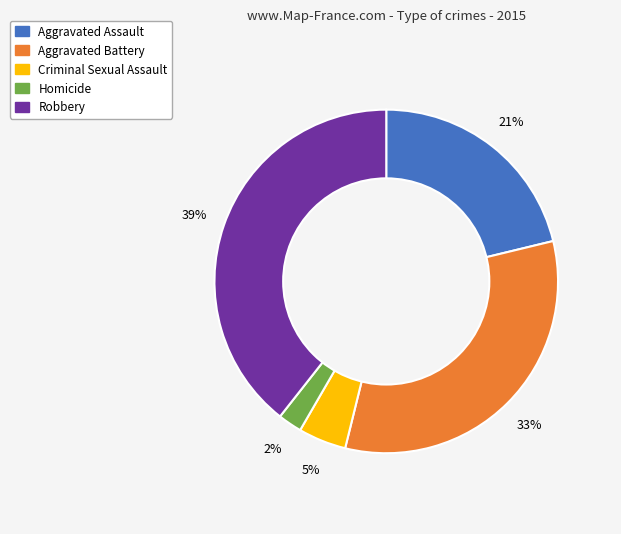

How many segments does this pie chart have?

5